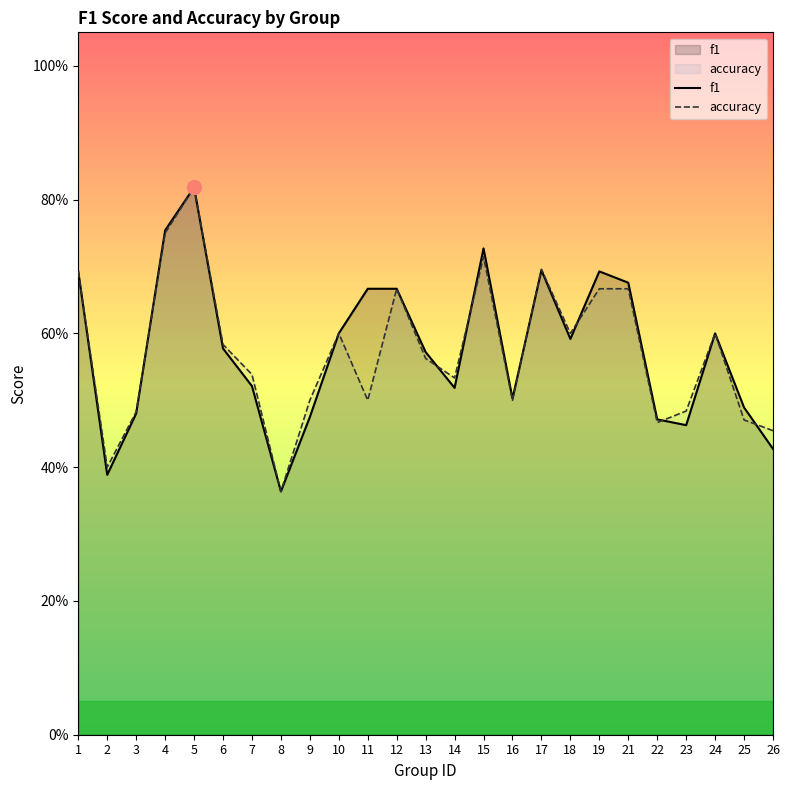

Reading right to left, what are all the values shown in this chart?

f1: 26=0.4	25=0.5	24=0.6	23=0.5	22=0.5	21=0.7	19=0.7	18=0.6	17=0.7	16=0.5	15=0.7	14=0.5	13=0.6	12=0.7	11=0.7	10=0.6	9=0.5	8=0.4	7=0.5	6=0.6	5=0.8	4=0.8	3=0.5	2=0.4	1=0.7
accuracy: 26=0.5	25=0.5	24=0.6	23=0.5	22=0.5	21=0.7	19=0.7	18=0.6	17=0.7	16=0.5	15=0.7	14=0.5	13=0.6	12=0.7	11=0.5	10=0.6	9=0.5	8=0.4	7=0.5	6=0.6	5=0.8	4=0.8	3=0.5	2=0.4	1=0.7